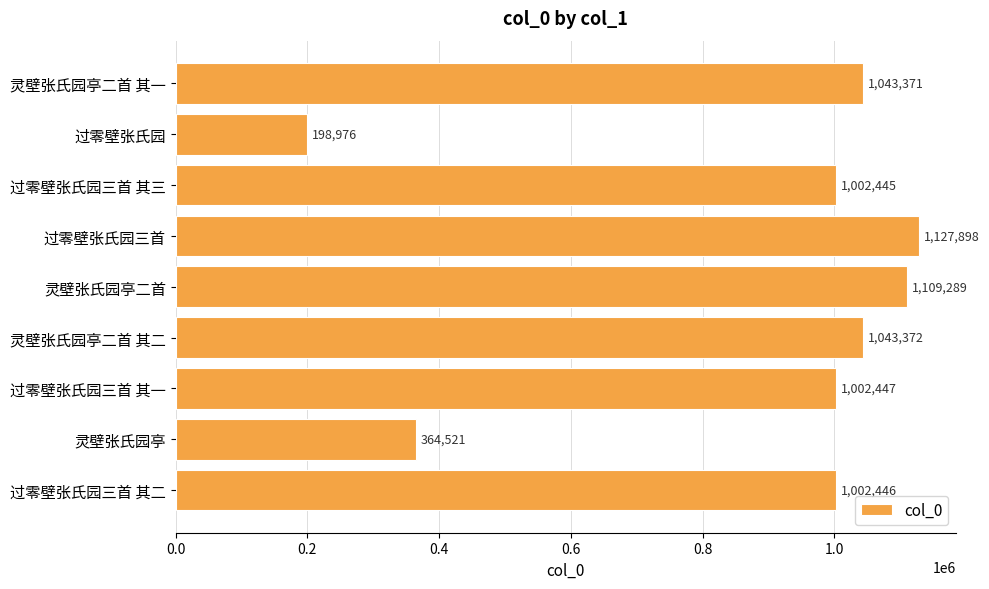

What is the sum of the values at 过零壁张氏园三首 其二 and 过零壁张氏园?

1201422